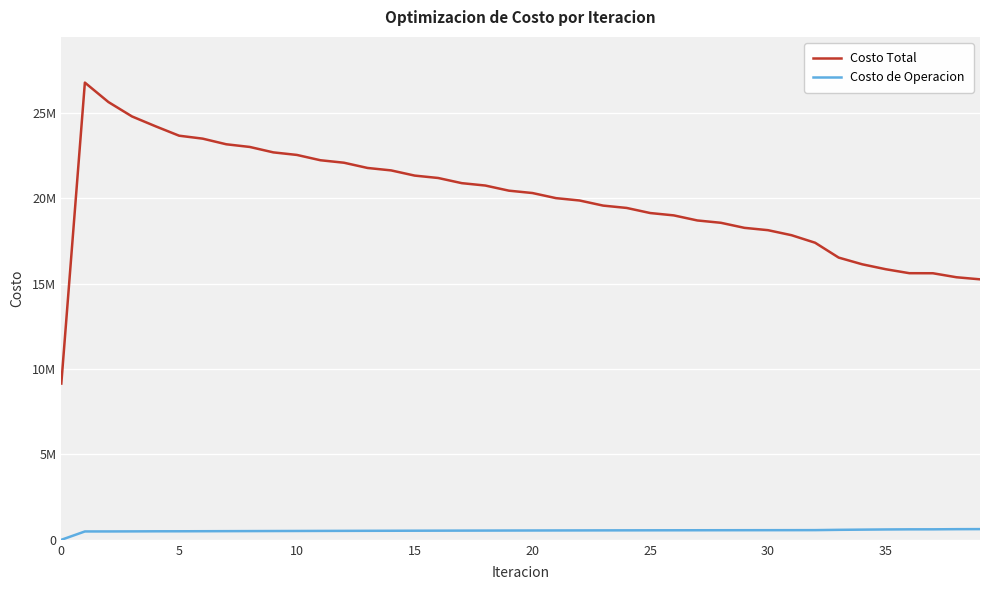

Does the chart display data point markers on the line(s)?

No